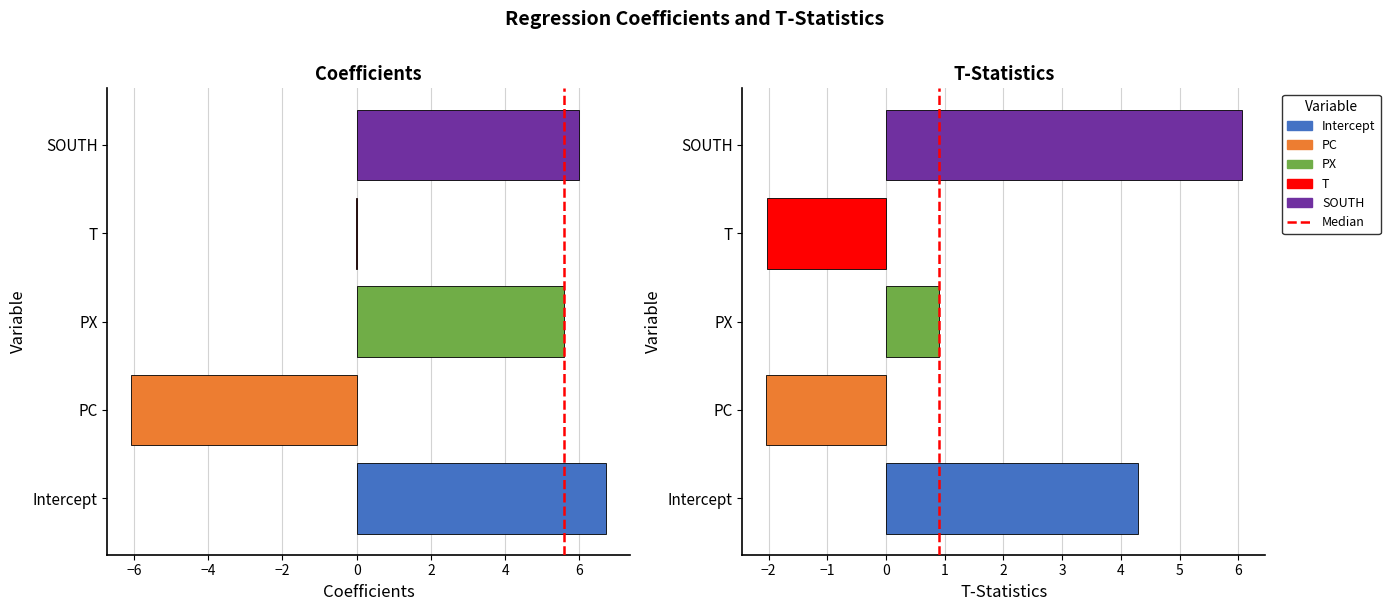

Is it true that the value at −6 is 1?

False